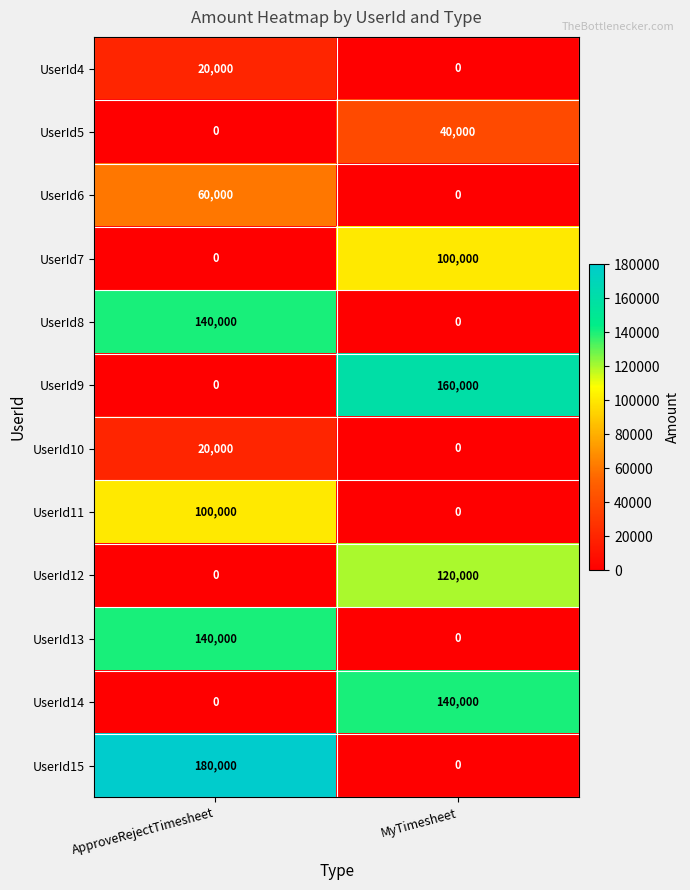

How many distinct data groups are displayed?

12